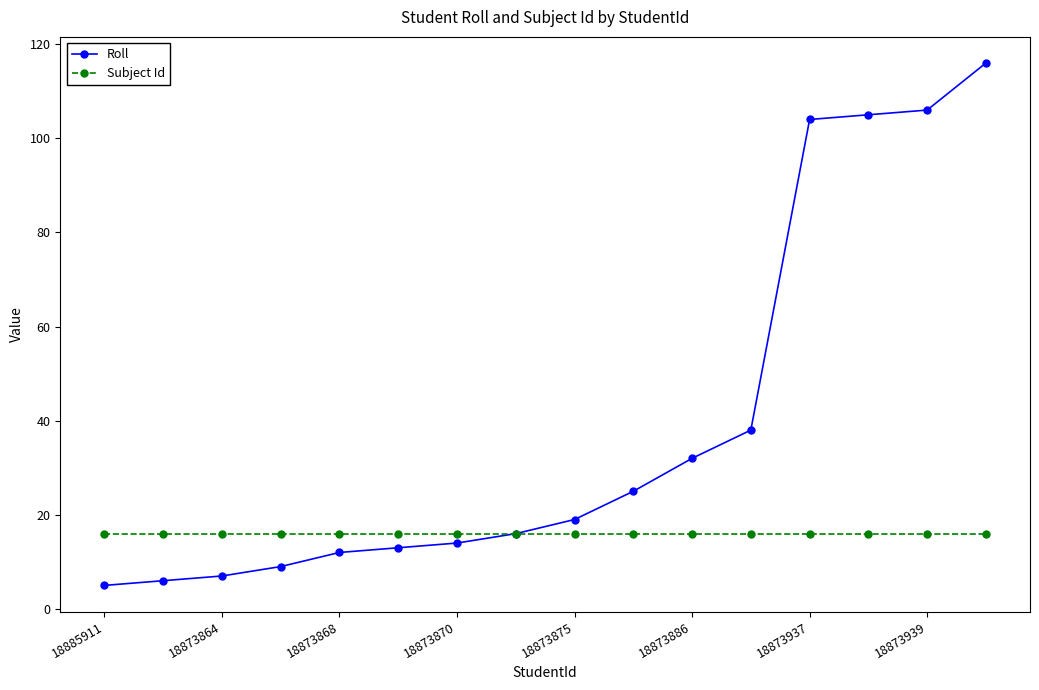

What is the value of the Subject Id point at the 1st from the left?

16